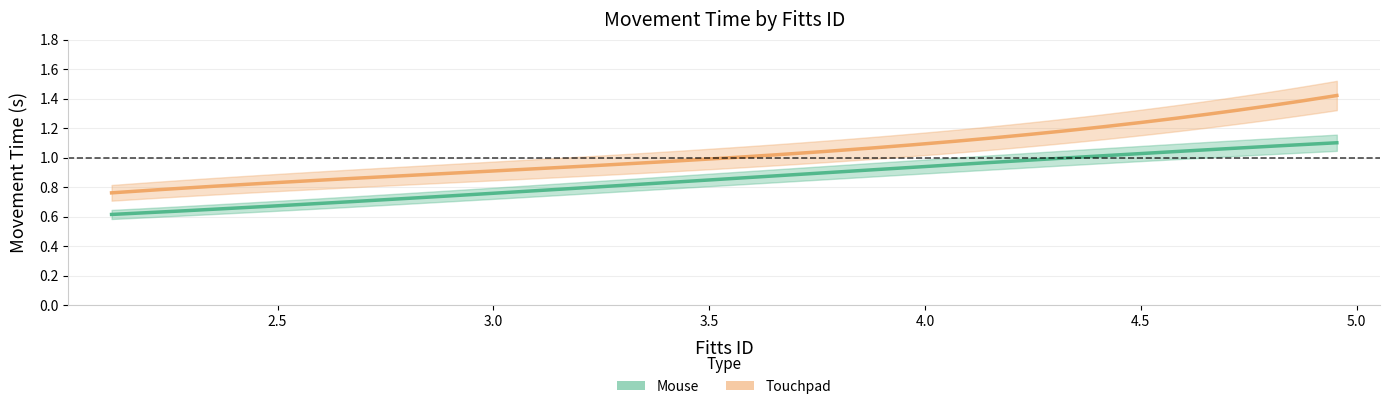

Which series changed the most between 3.459431619 and 2.115477217?

Mouse